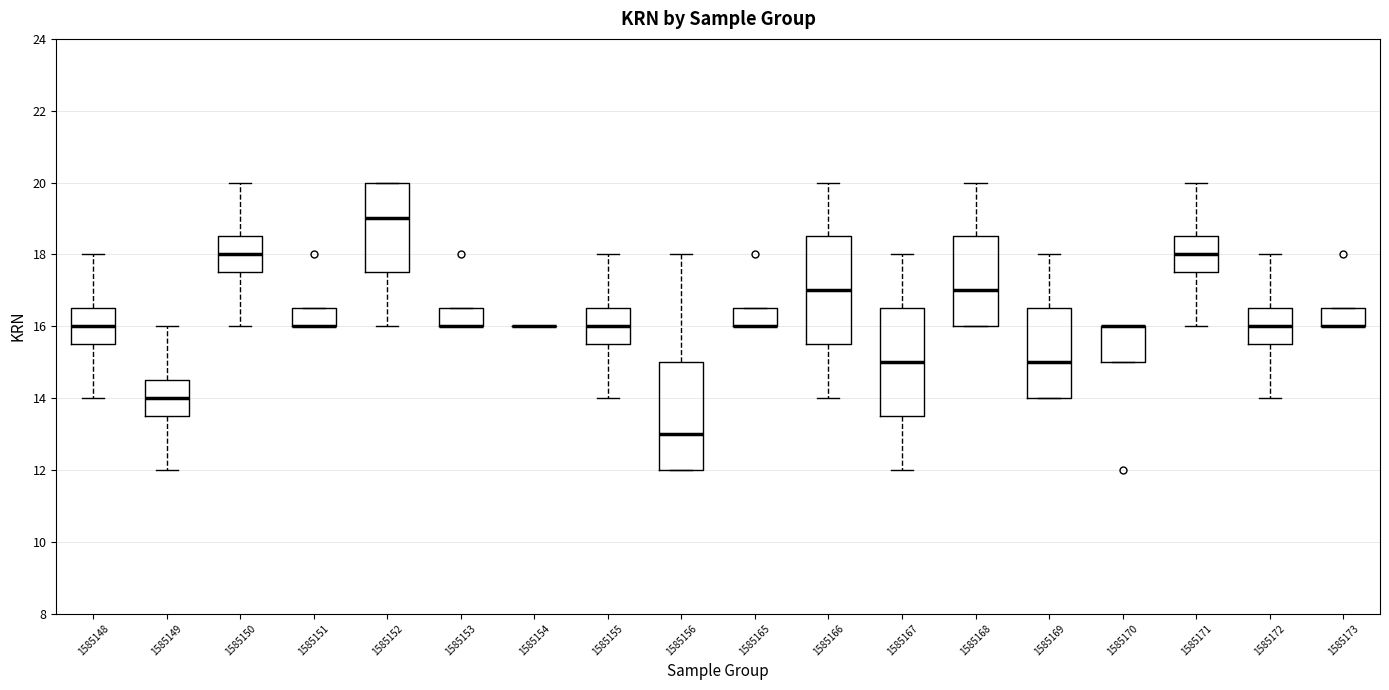

Where does the median line of the box at x = 1585172 sit on the y-axis? The values are not printed on the chart, so give them approximately, as read against the axis.

16.0